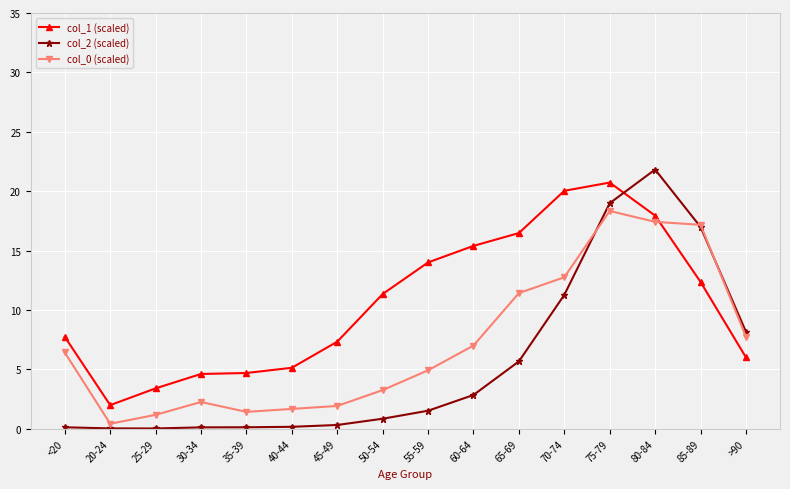

At which category is the sum across all series the highest?

75-79